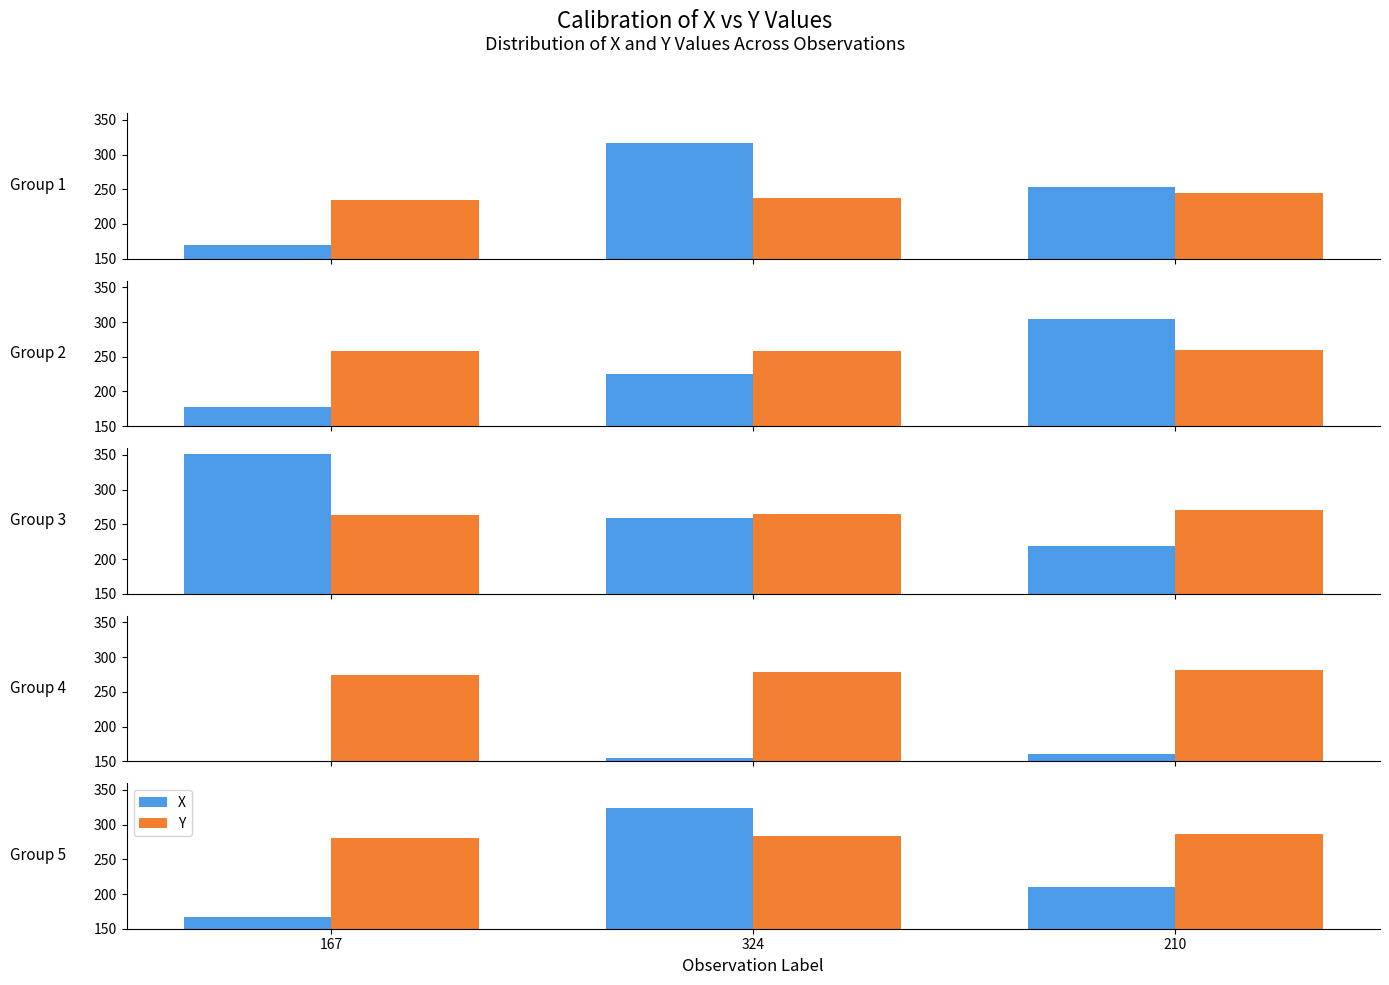

True or false: X has a value of 324 at 324.

True